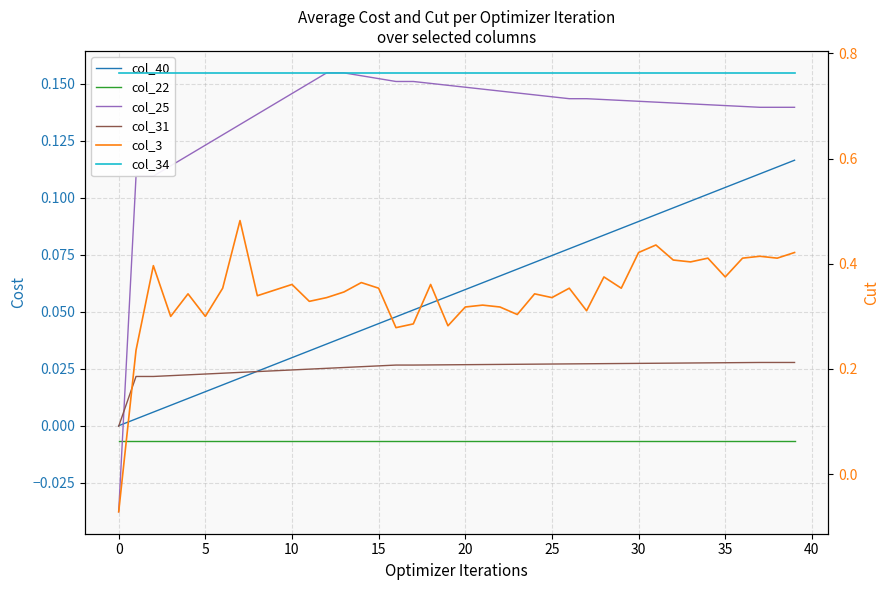

What is the total value across all series at 35?

1.3